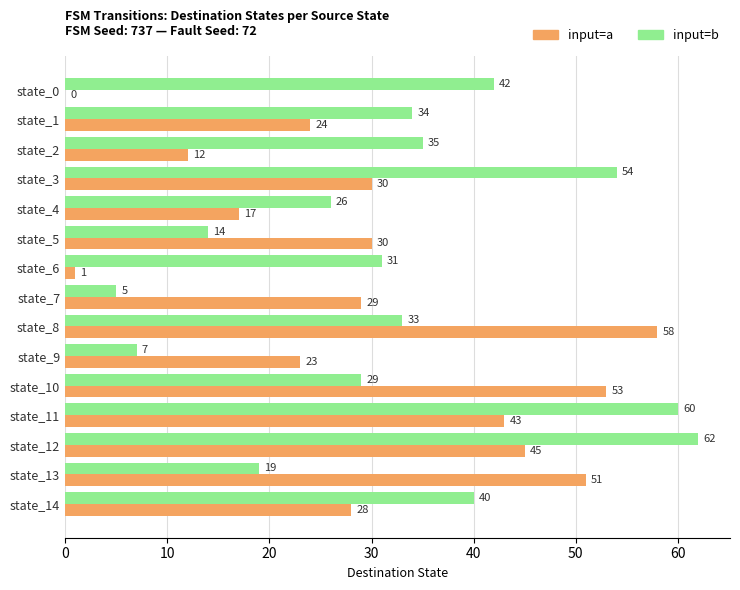

True or false: input=b has a value of 37 at state_3.

False